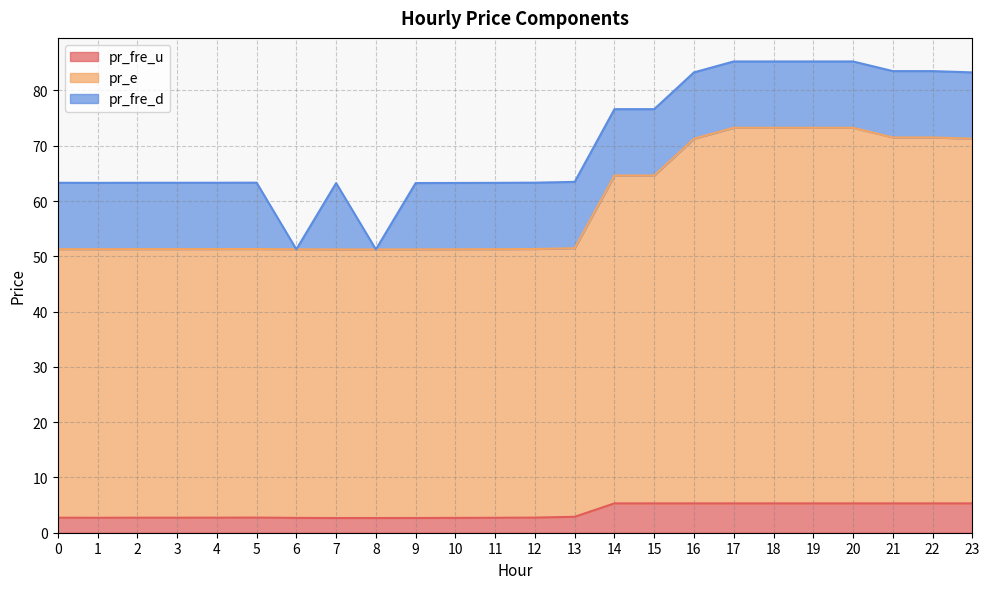

Does the chart display data point markers on the line(s)?

No